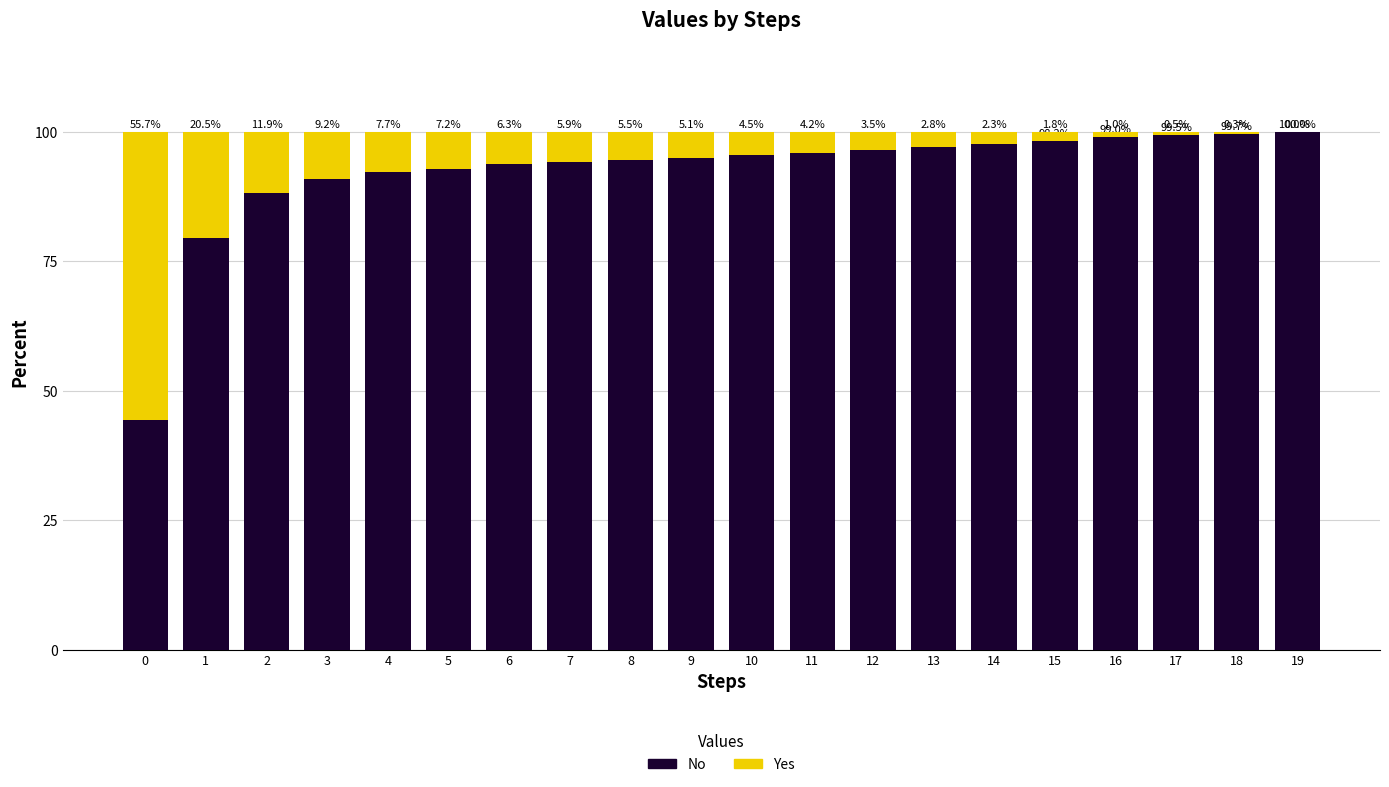

What is the difference between the second highest and second lowest values in the Yes series?

20.1